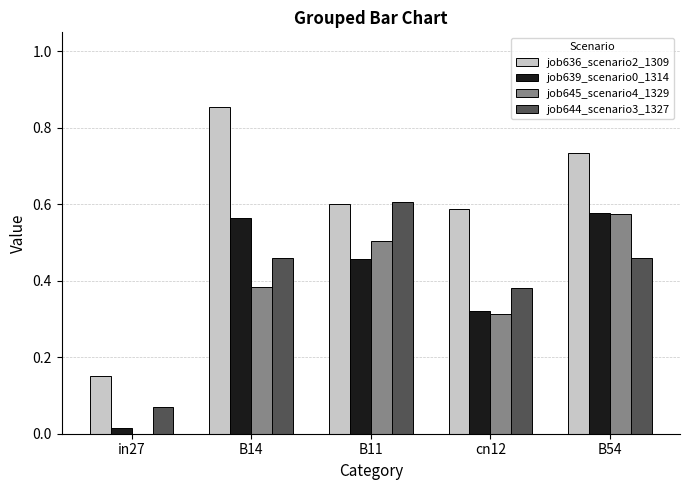

Are the bars grouped side by side (vs. stacked)?

Yes